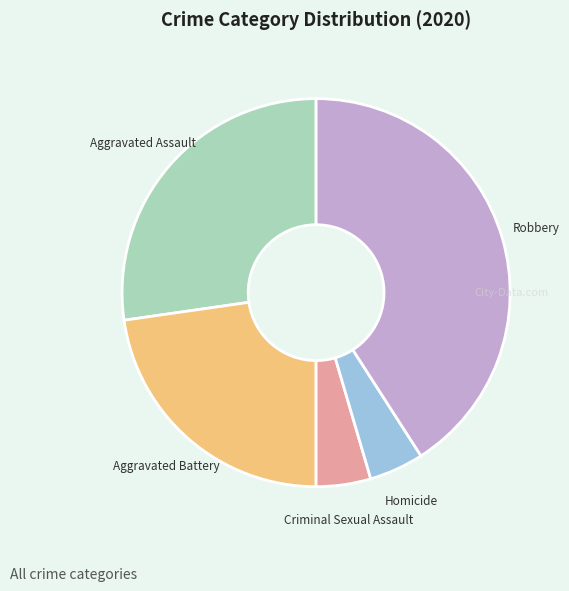

Is Aggravated Battery the majority of the pie?

No